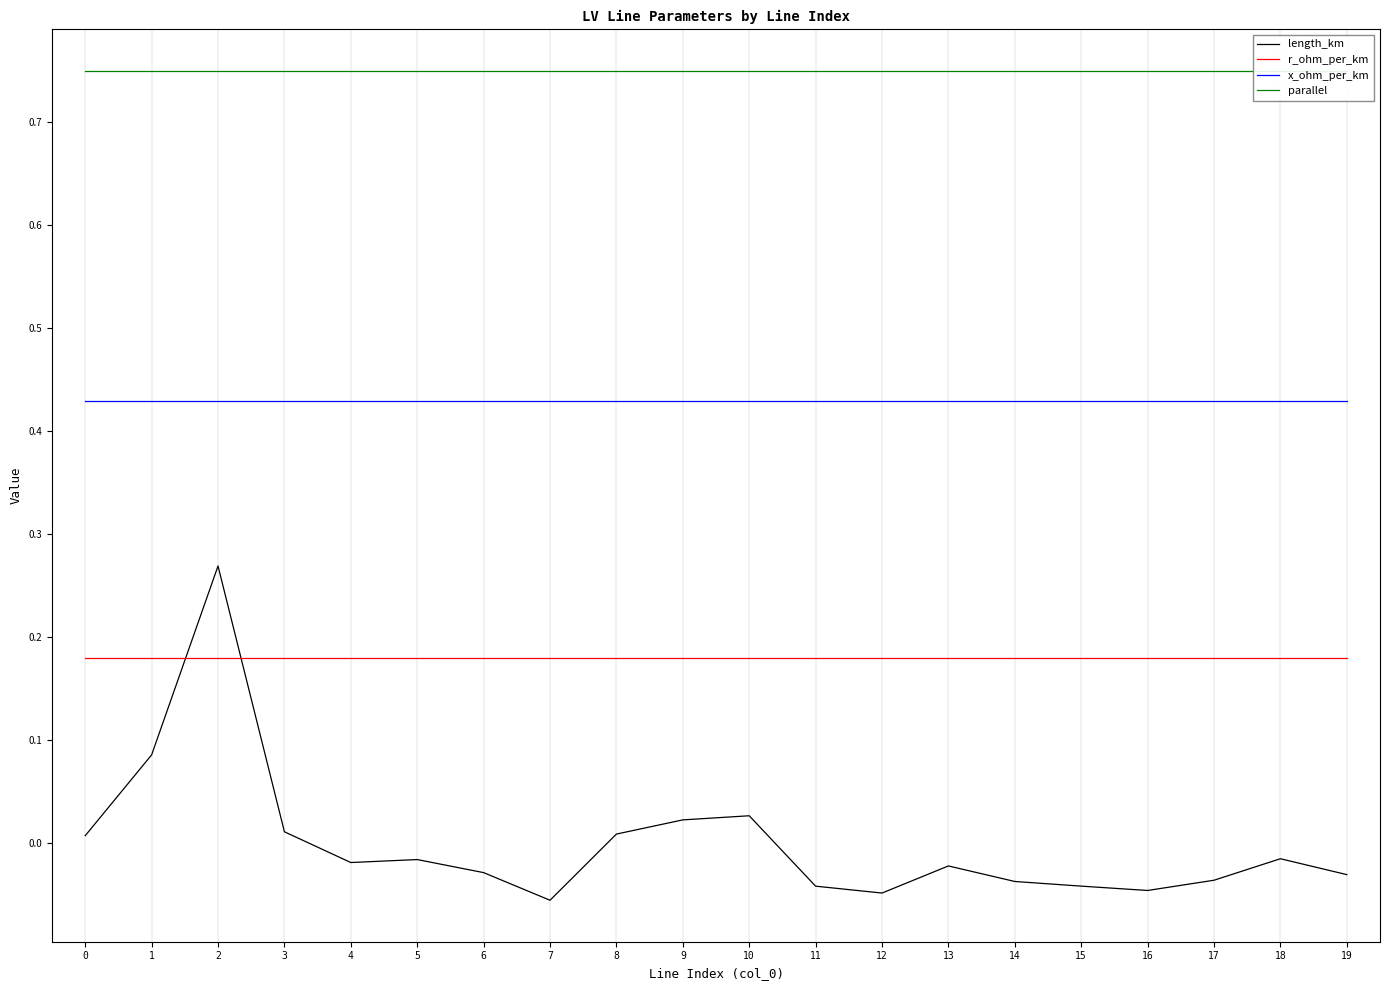

Reading left to right, list all the values displayed in this chart.

length_km: 0.0	0.1	0.3	0.0	-0.0	-0.0	-0.0	-0.1	0.0	0.0	0.0	-0.0	-0.0	-0.0	-0.0	-0.0	-0.0	-0.0	-0.0	-0.0
r_ohm_per_km: 0.2	0.2	0.2	0.2	0.2	0.2	0.2	0.2	0.2	0.2	0.2	0.2	0.2	0.2	0.2	0.2	0.2	0.2	0.2	0.2
x_ohm_per_km: 0.4	0.4	0.4	0.4	0.4	0.4	0.4	0.4	0.4	0.4	0.4	0.4	0.4	0.4	0.4	0.4	0.4	0.4	0.4	0.4
parallel: 0.8	0.8	0.8	0.8	0.8	0.8	0.8	0.8	0.8	0.8	0.8	0.8	0.8	0.8	0.8	0.8	0.8	0.8	0.8	0.8